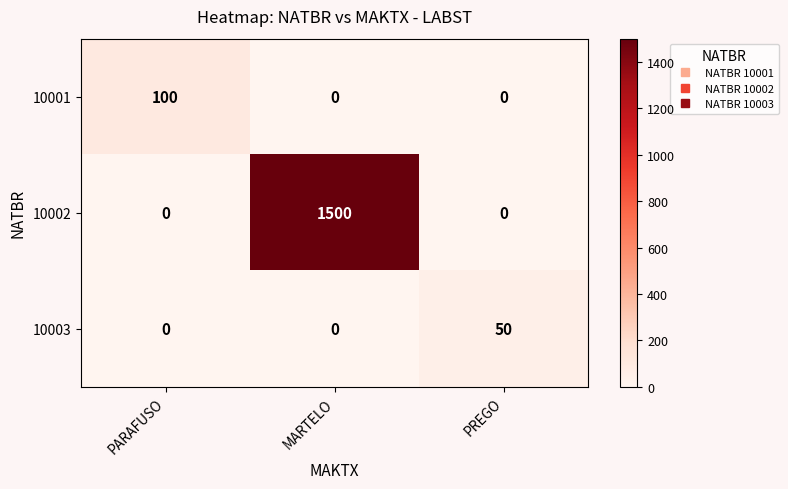

What is the difference between the maximum and minimum values in the 10002 series?

1500